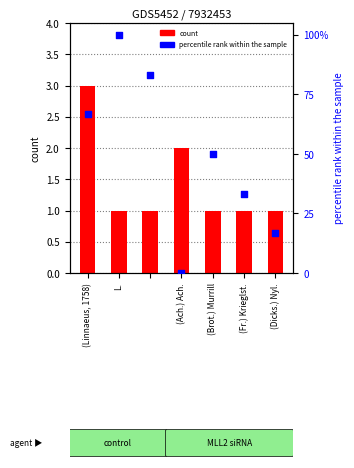

What are all the series names shown in the legend?

count, percentile rank within the sample